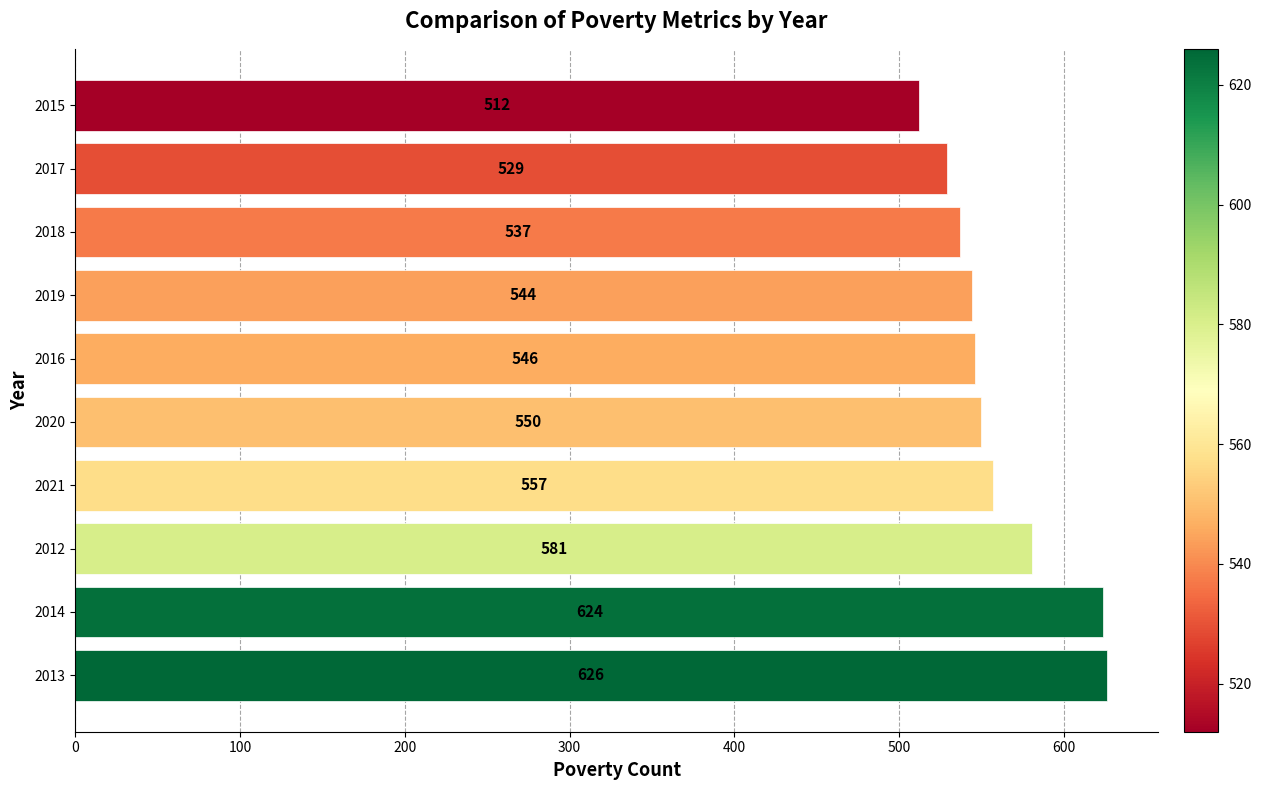

What is the change in value from 2020 to 2016?

-4